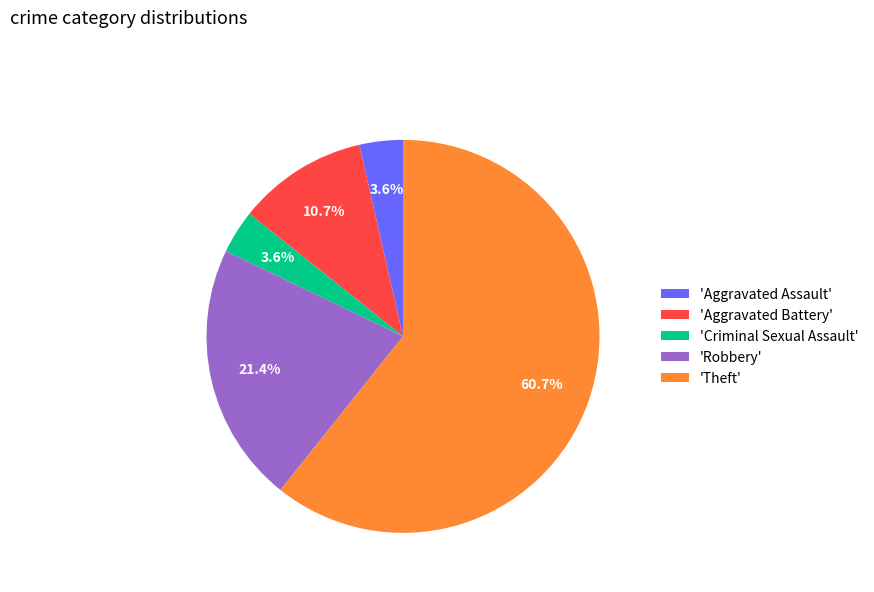

What percentage do 'Aggravated Battery' and 'Criminal Sexual Assault' together represent?

14.3%